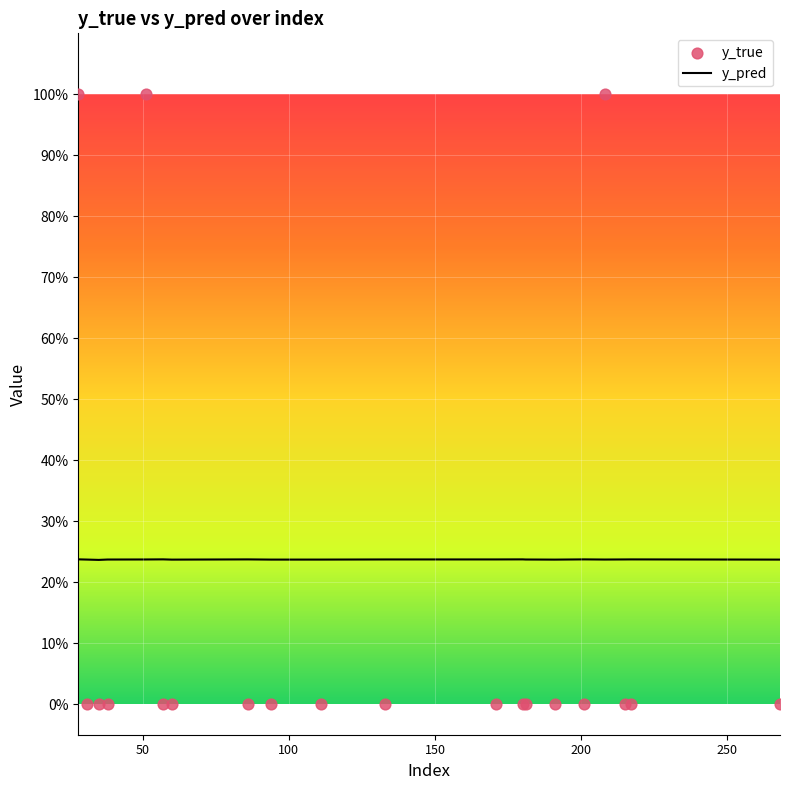

What are all the series names shown in the legend?

y_pred, y_true